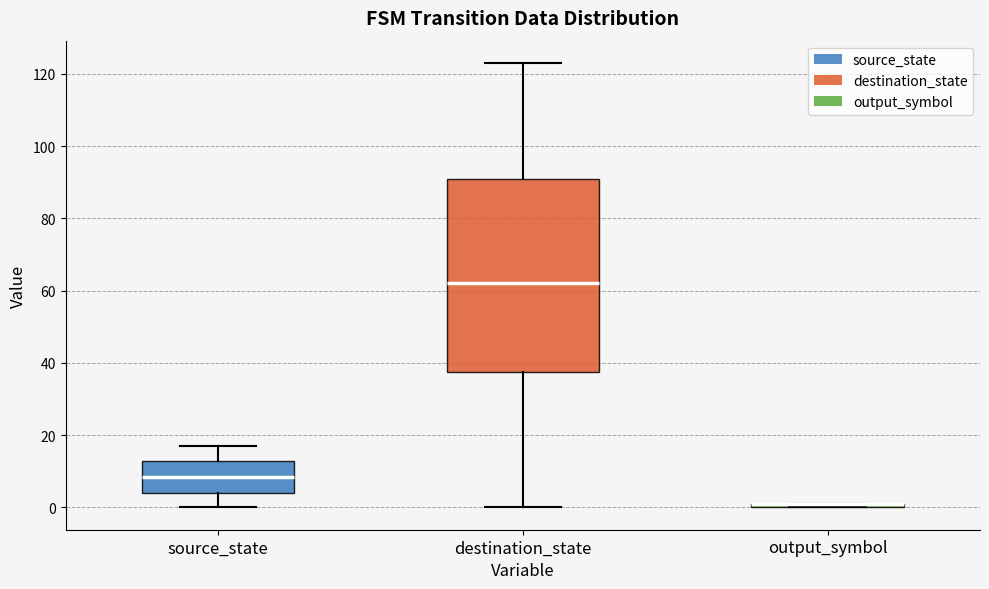

Comparing the boxes themselves (not the whiskers), which one is the tallest?

destination_state